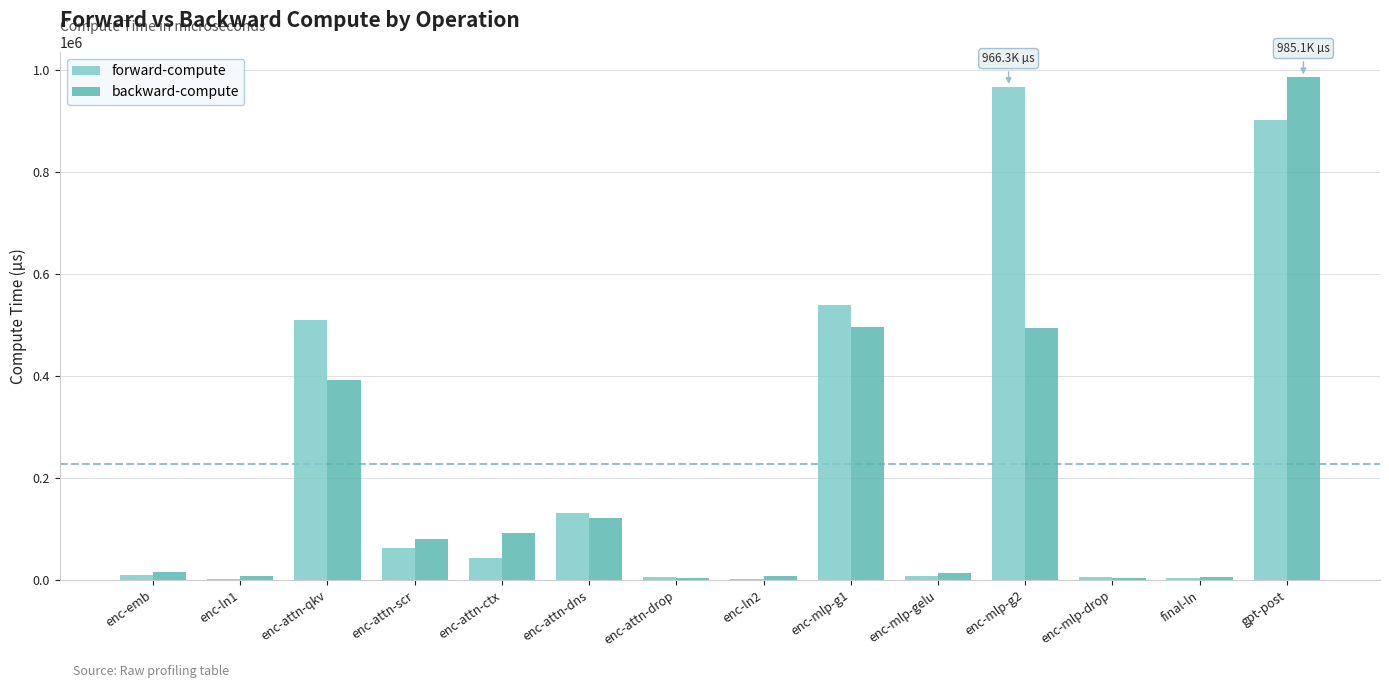

What is the difference between the backward-compute values at enc-attn-dns and final-ln?

115249.1